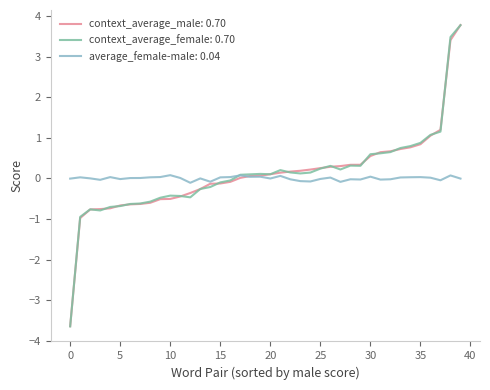

What is the smallest value displayed?

-3.6